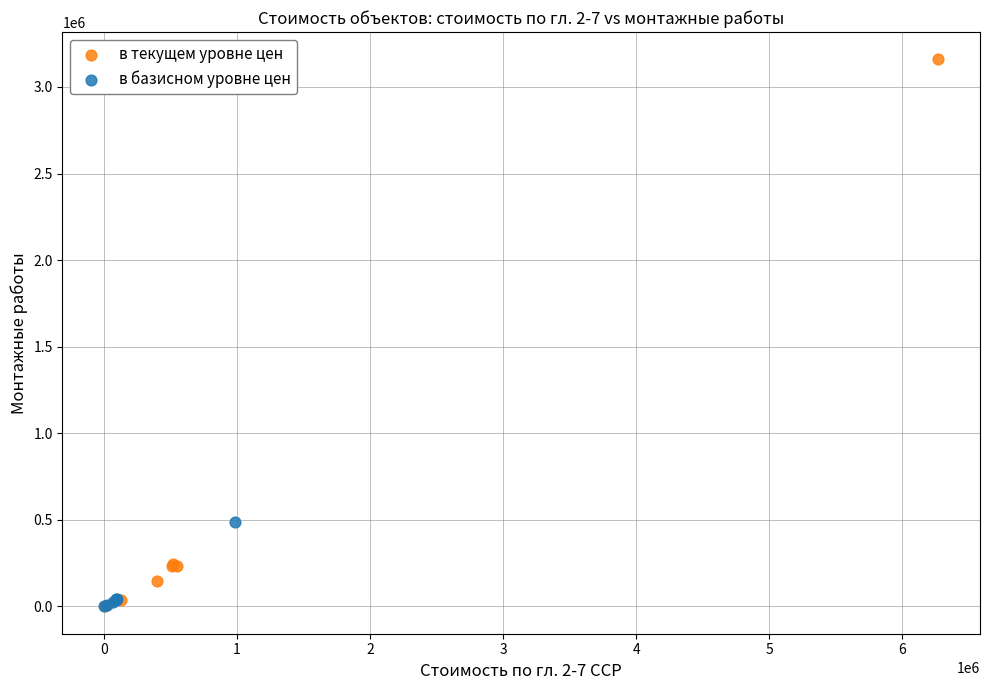

Which series contains the highest Y value?

в текущем уровне цен